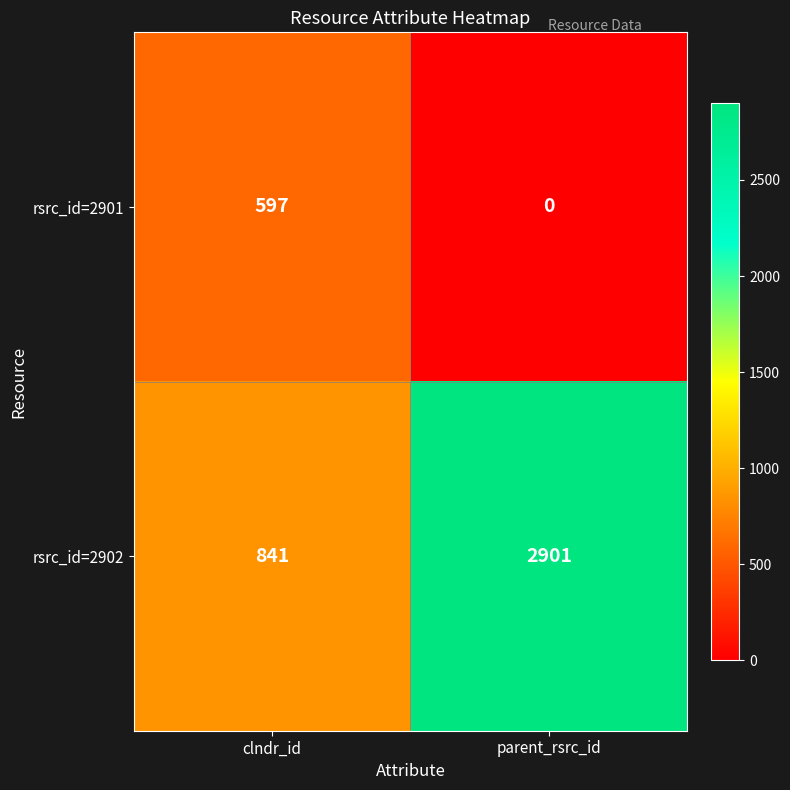

At clndr_id, list the series in order from smallest to largest.

rsrc_id=2901, rsrc_id=2902